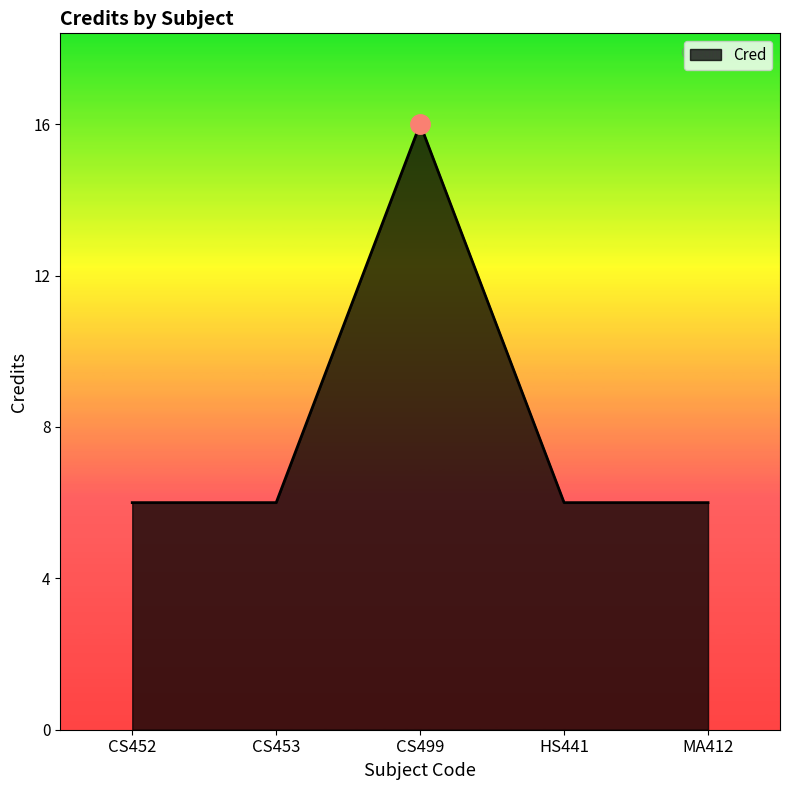

What is the change in value from CS499 to HS441?

-10